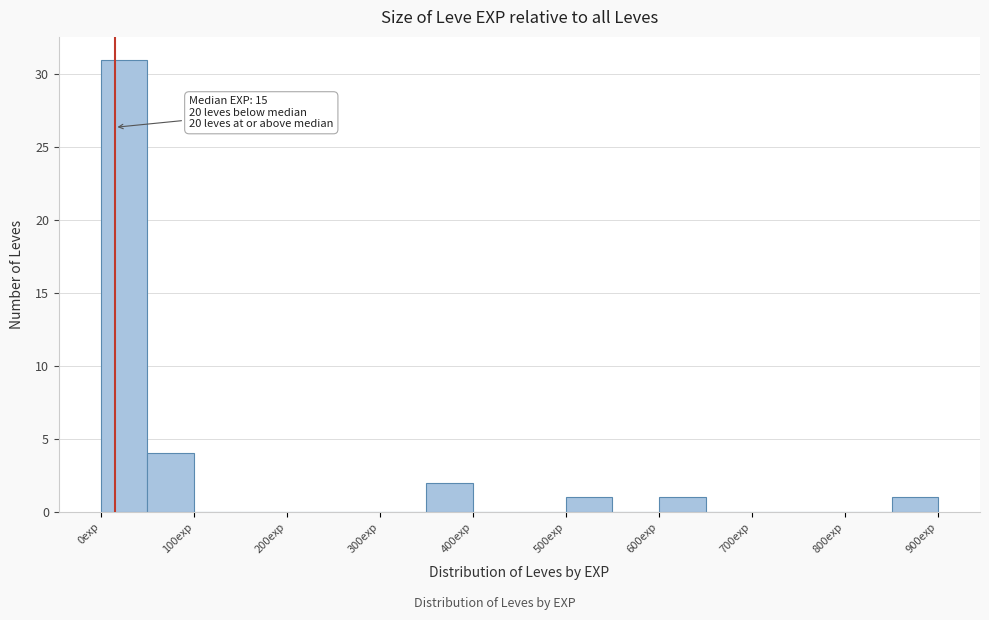

Which range on the x-axis has the tallest bar?

0 to 50